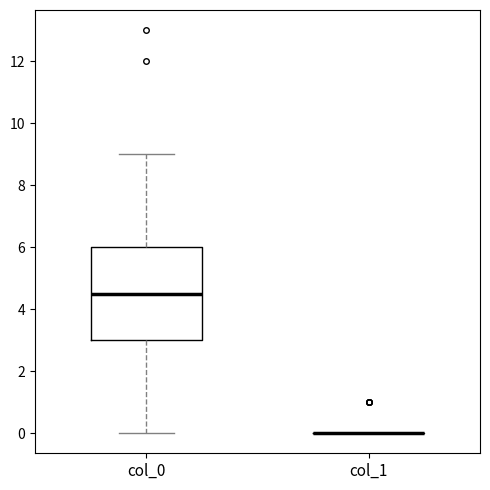

Reading left to right, transcribe this box plot: for each box, give where its median line is, the range the box spans, and where its two whiskers end, as read against the y-axis. The values are not printed on the chart, so give them approximately, as read against the axis.

col_0: median 4.6, box 3.0 to 6.0, whiskers 0.0 to 9.0
col_1: box collapsed to a line at 0.0, whiskers 0.0 to 0.0